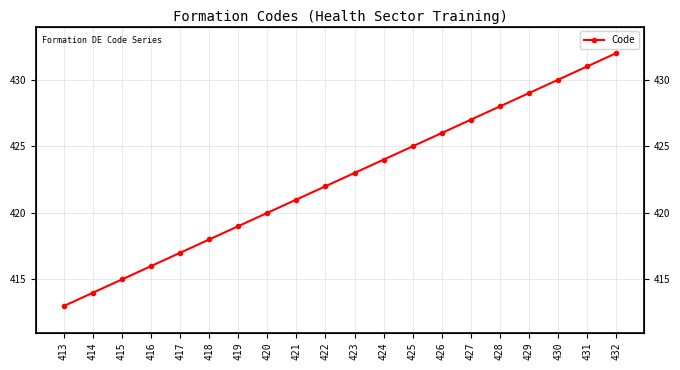

Count the number of data series in this chart.

1